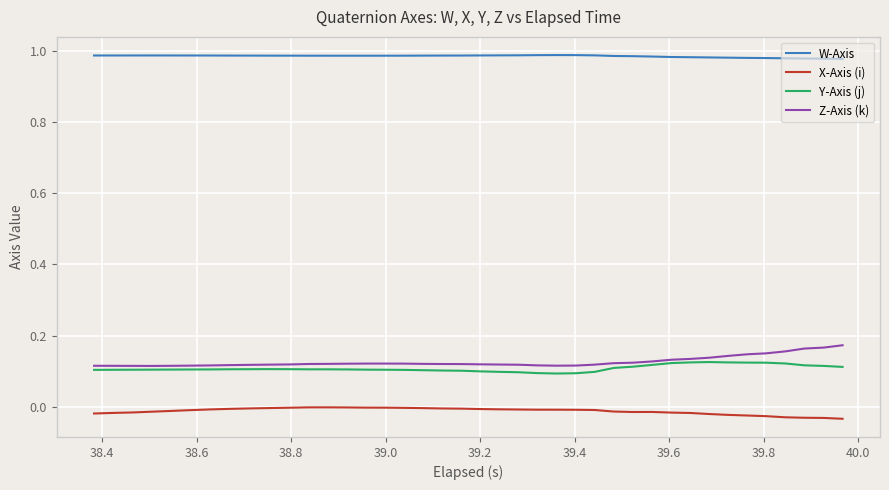

True or false: W-Axis and Y-Axis (j) intersect in this chart.

False